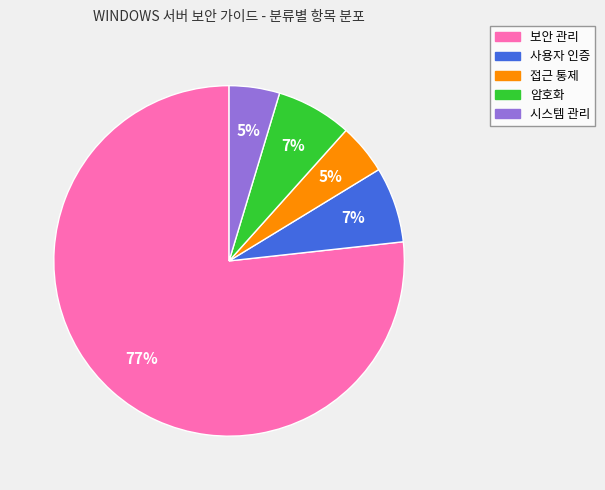

What is the ratio of the value at 접근 통제 to the value at 시스템 관리?

1.0